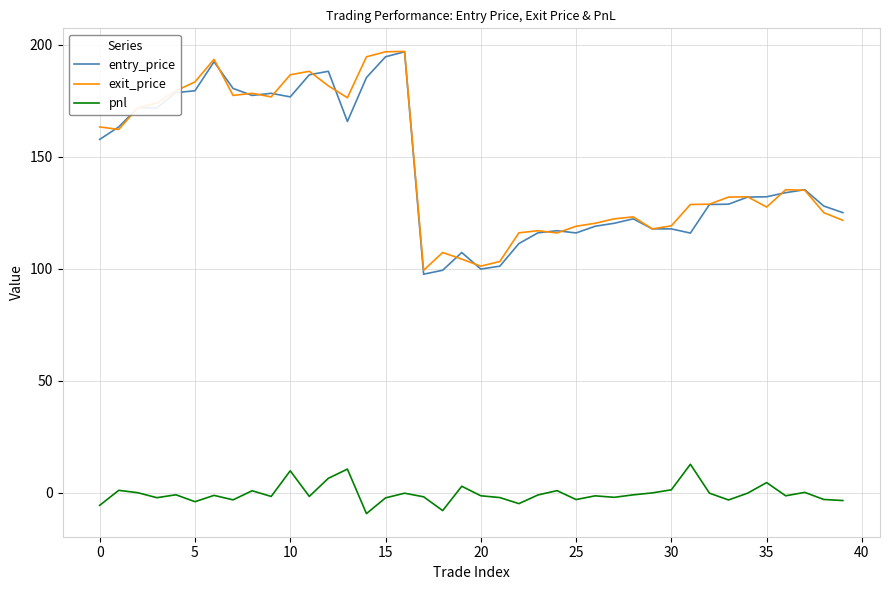

What is the maximum value shown in the chart?

196.9